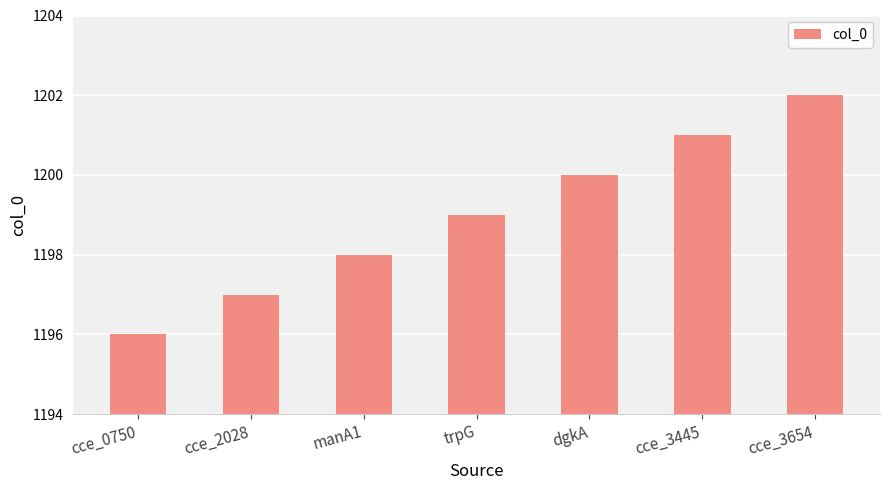

Count the number of categories in the chart.

7